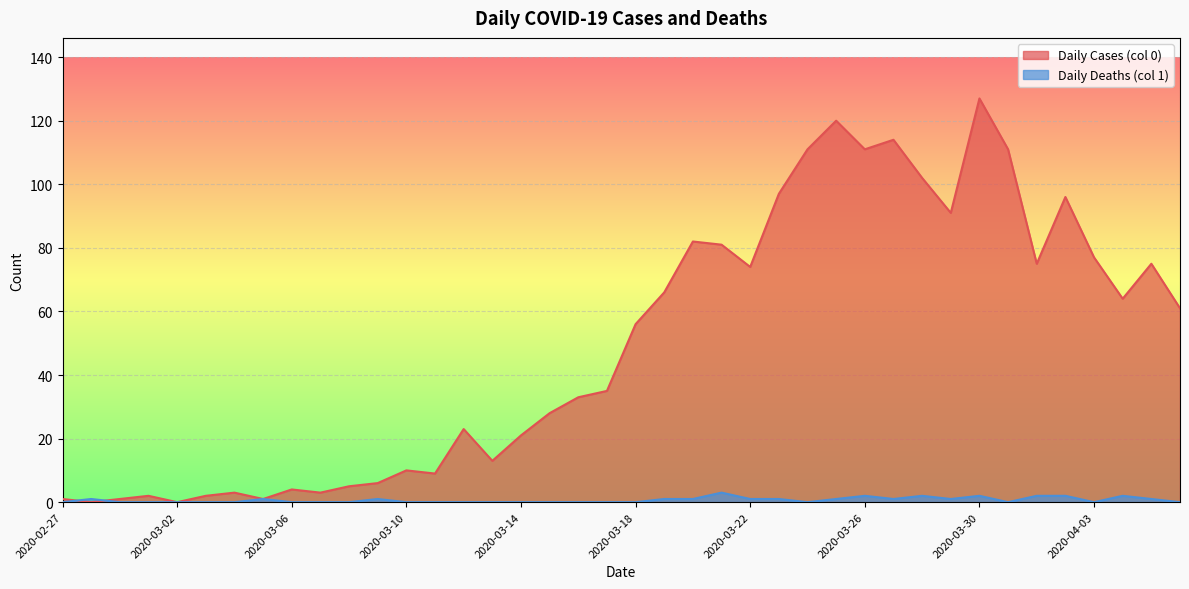

How many times do Daily Deaths (col 1) and Daily Cases (col 0) cross each other?

2